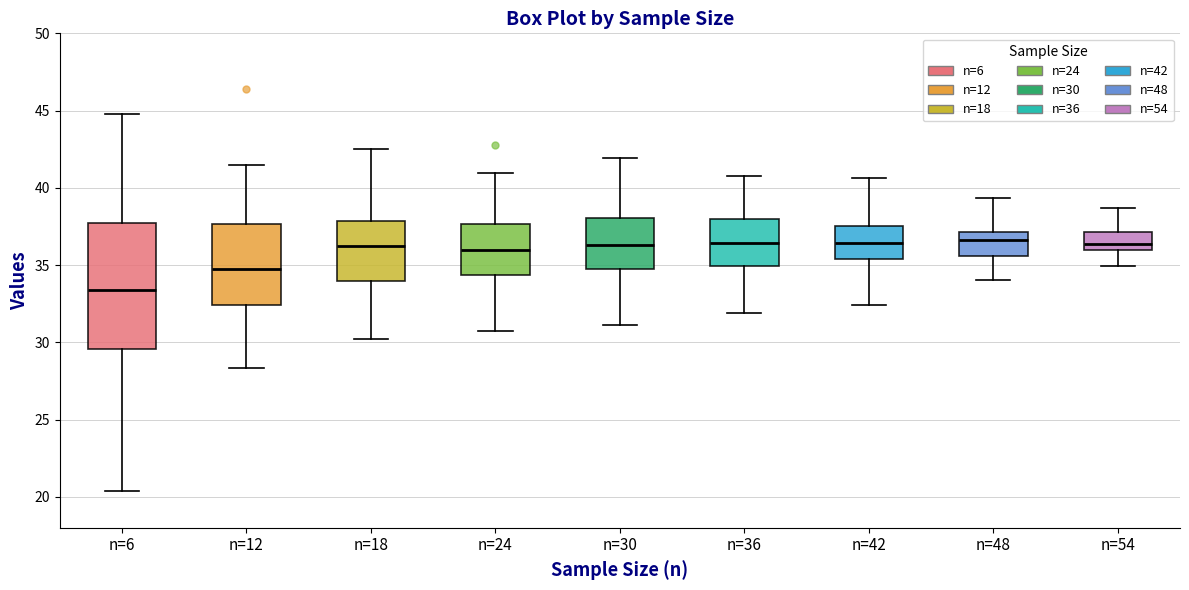

Reading left to right, transcribe this box plot: for each box, give where its median line is, the range the box spans, and where its two whiskers end, as read against the y-axis. The values are not printed on the chart, so give them approximately, as read against the axis.

n=6: median 33.5, box 29.5 to 37.5, whiskers 20.5 to 45.0
n=12: median 34.5, box 32.5 to 37.5, whiskers 28.5 to 41.5
n=18: median 36.0, box 34.0 to 38.0, whiskers 30.0 to 42.5
n=24: median 36.0, box 34.5 to 37.5, whiskers 30.5 to 41.0
n=30: median 36.5, box 34.5 to 38.0, whiskers 31.0 to 42.0
n=36: median 36.5, box 35.0 to 38.0, whiskers 32.0 to 41.0
n=42: median 36.5, box 35.5 to 37.5, whiskers 32.5 to 40.5
n=48: median 36.5, box 35.5 to 37.0, whiskers 34.0 to 39.5
n=54: median 36.5, box 36.0 to 37.0, whiskers 35.0 to 38.5